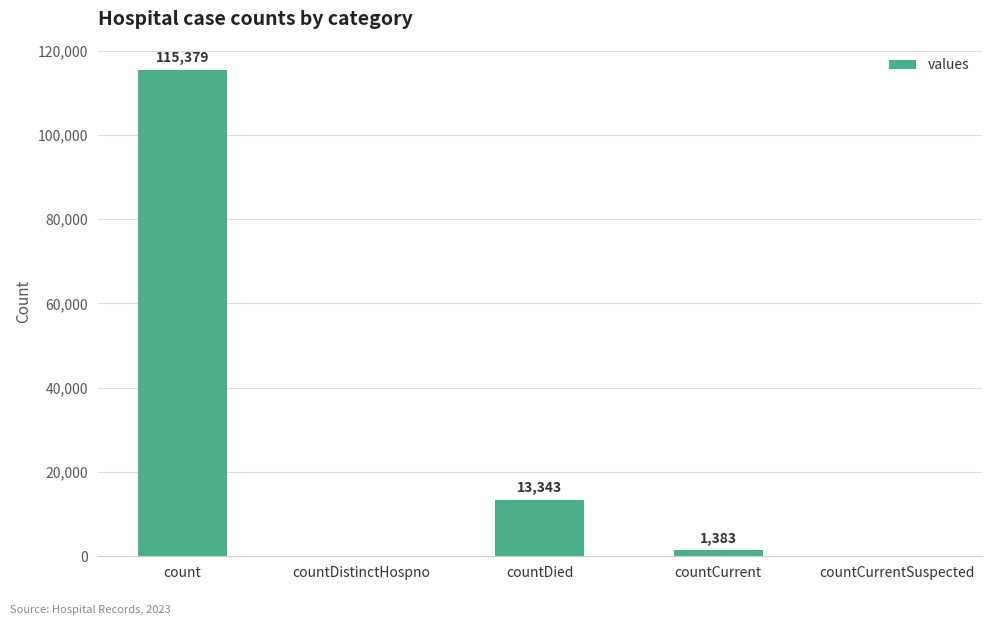

How many values are above zero?

3